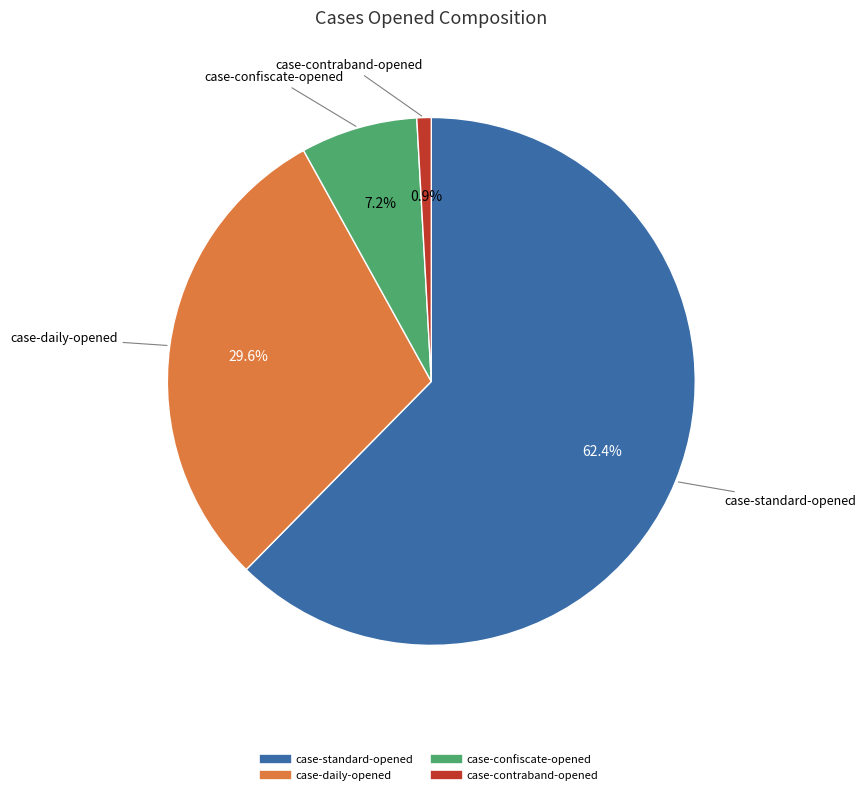

To the nearest percent, what percentage of the pie is case-daily-opened?

30%